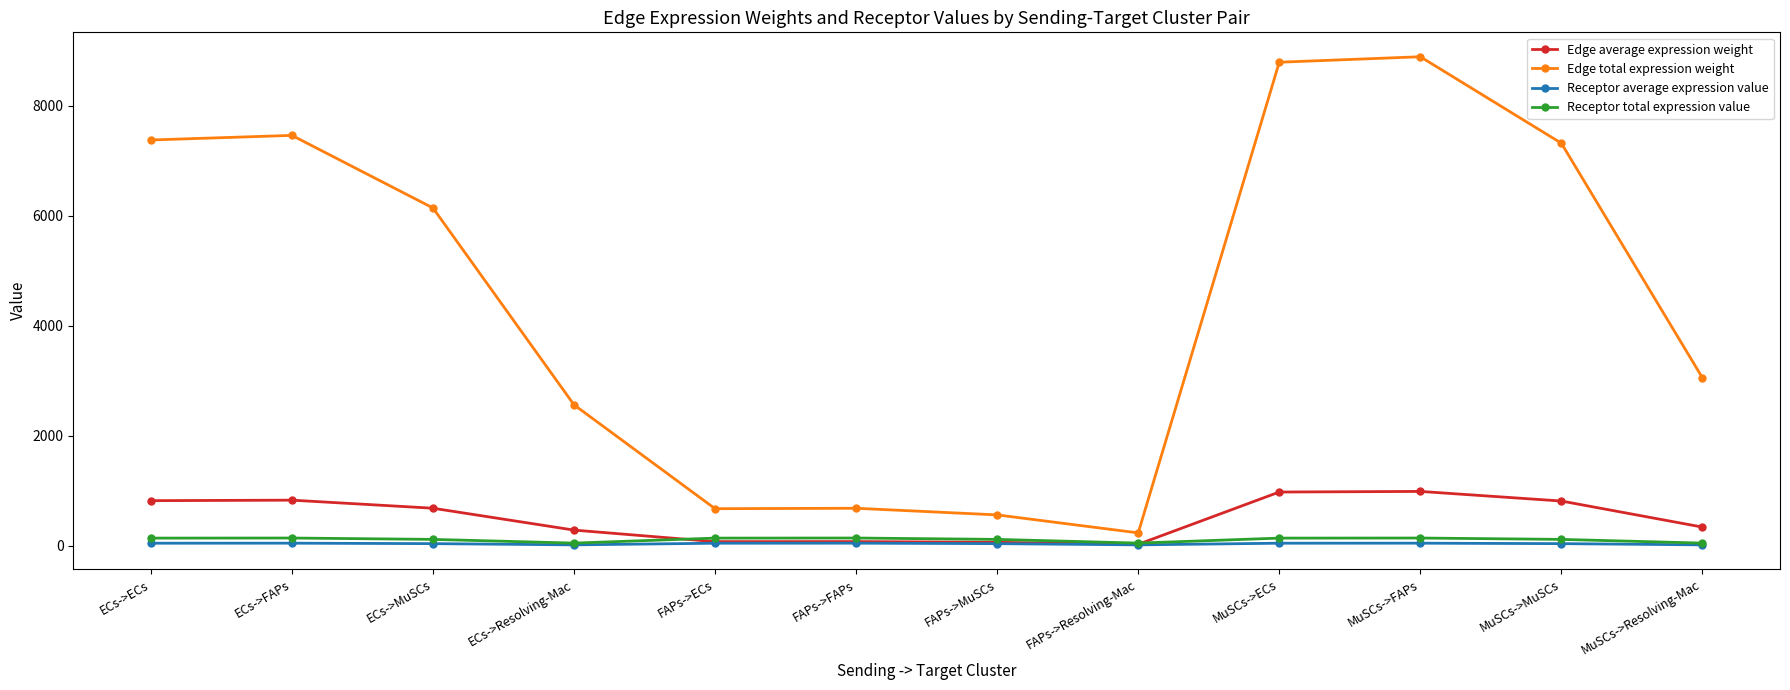

What is the minimum value for Receptor total expression value?

48.2